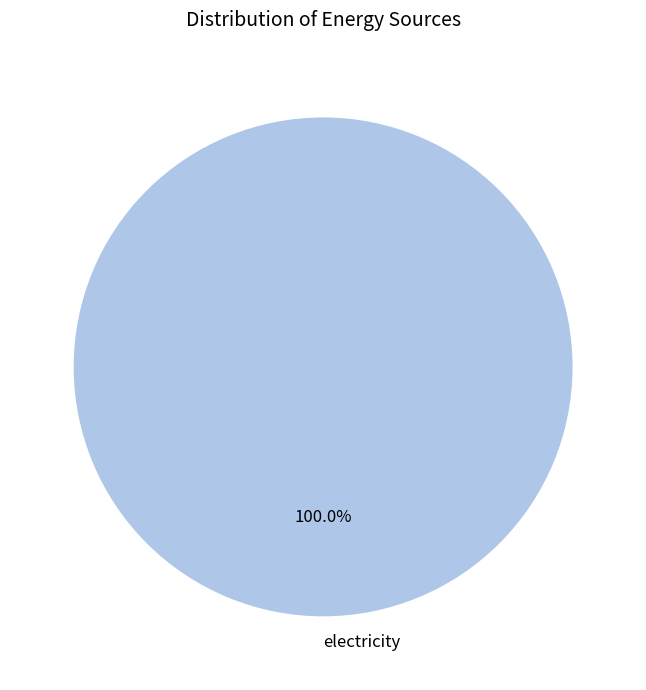

What is the majority slice?

electricity